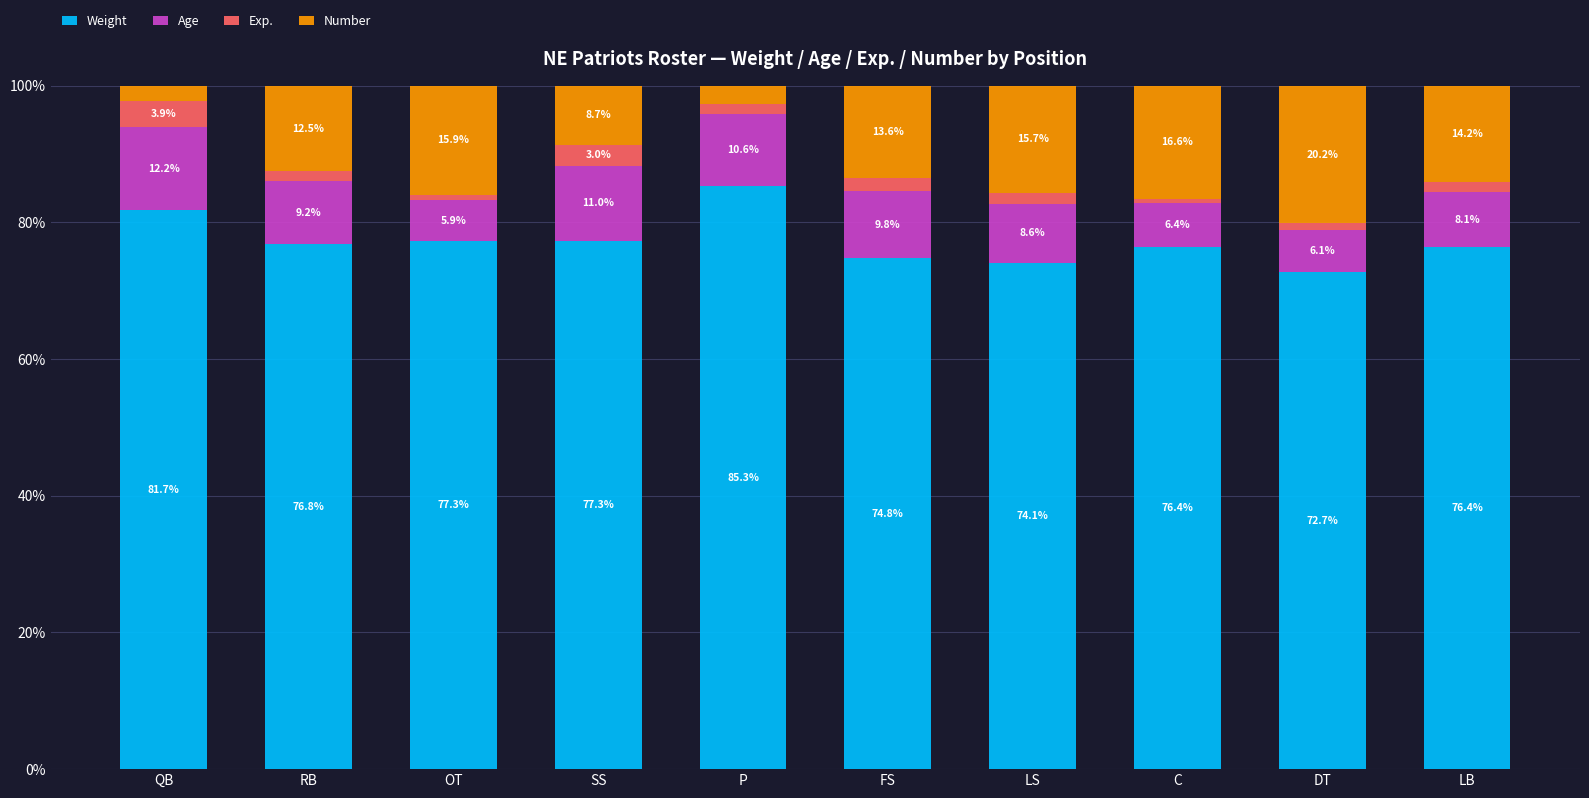

Does the chart contain any negative values?

No